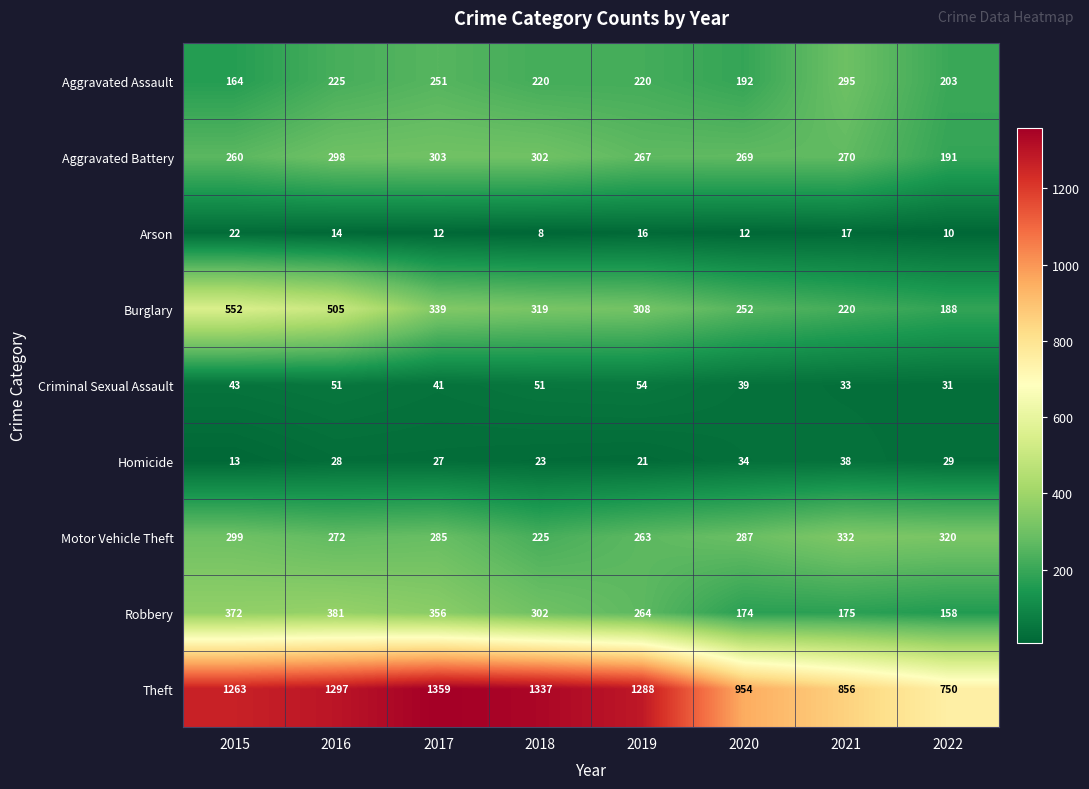

Which series has the largest total across all categories?

Theft